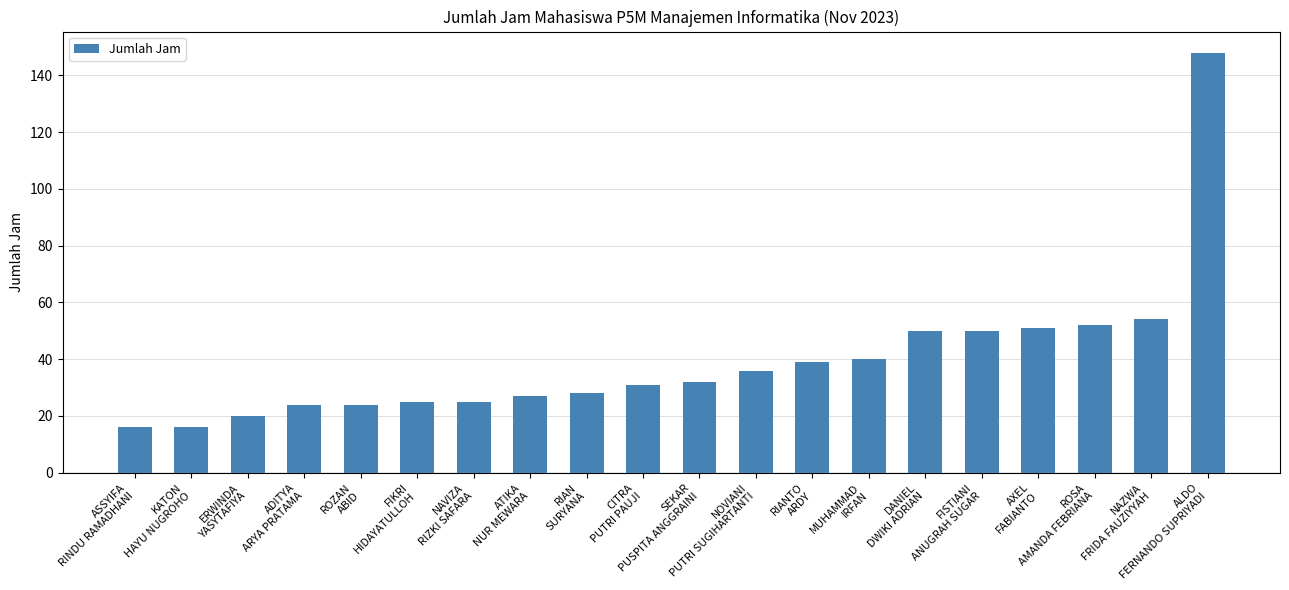

The chart shows a value of 32 at SEKAR
PUSPITA ANGGRAINI. True or false?

True